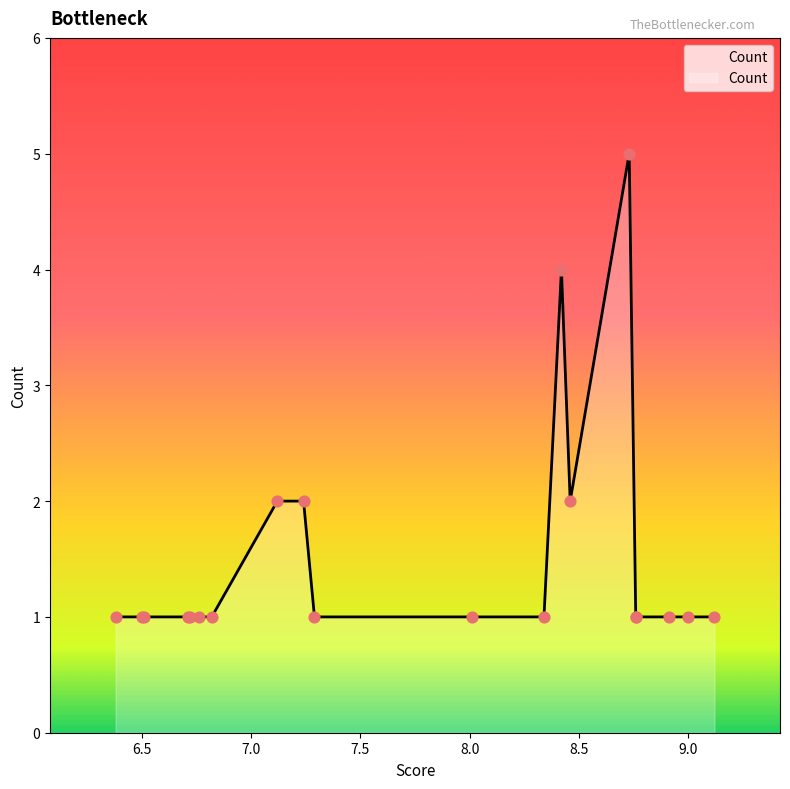

Between 6.38 and 6.51, which is larger?

6.38